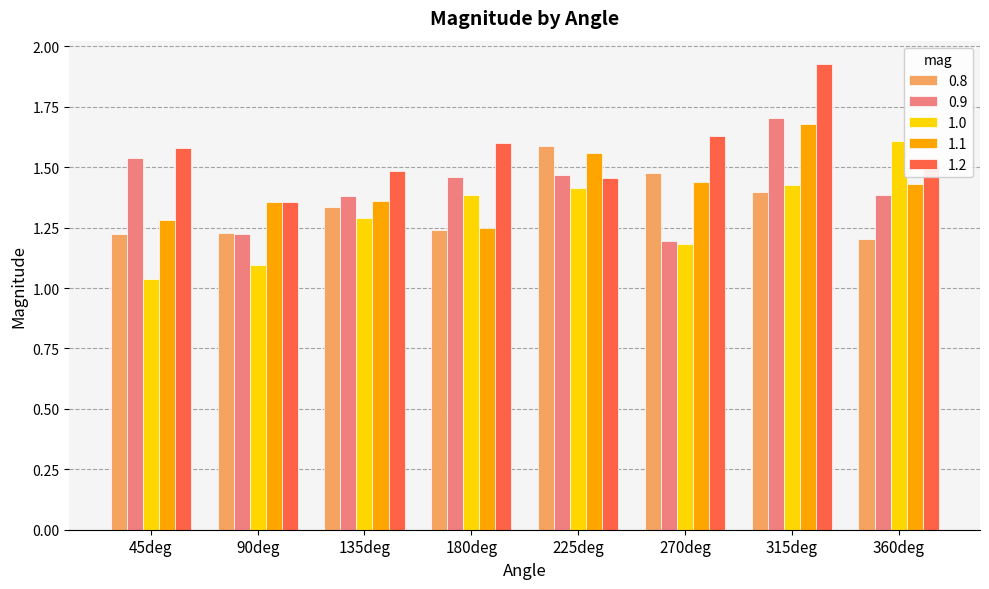

The value of 1.1 at 180deg is 1.2. True or false?

True